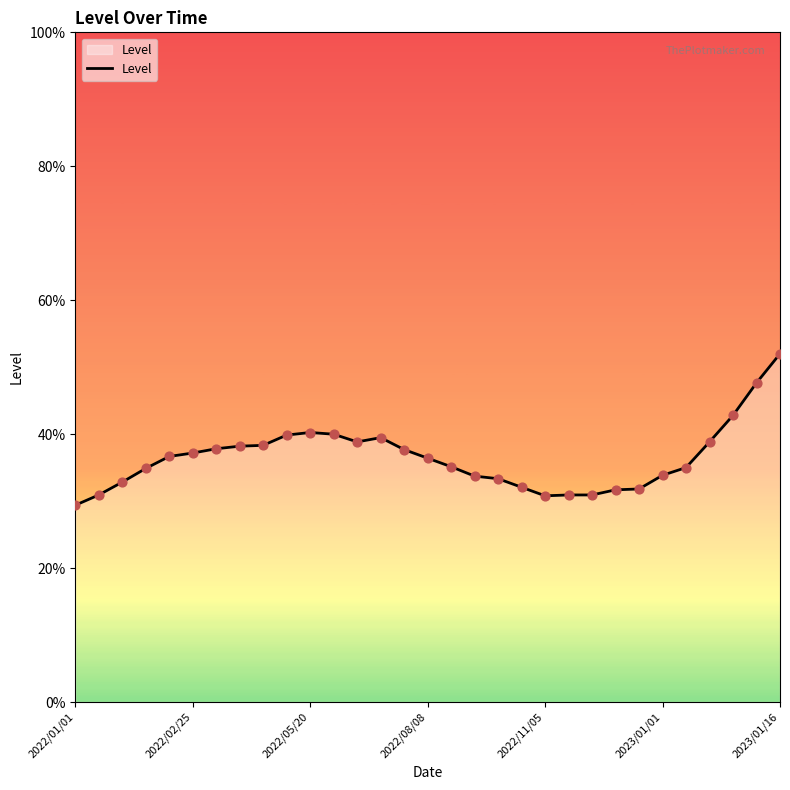

Does the chart have visible grid lines?

No